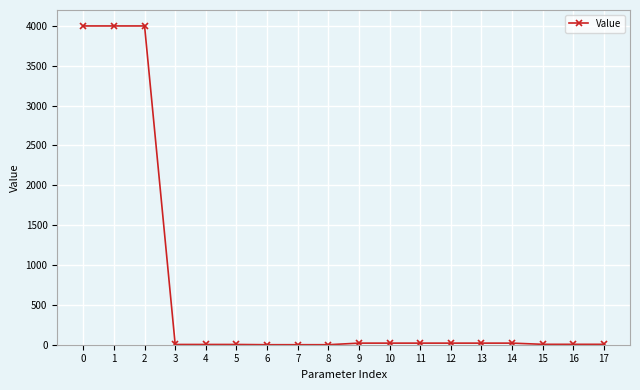

What is the greatest value displayed?

4000.0